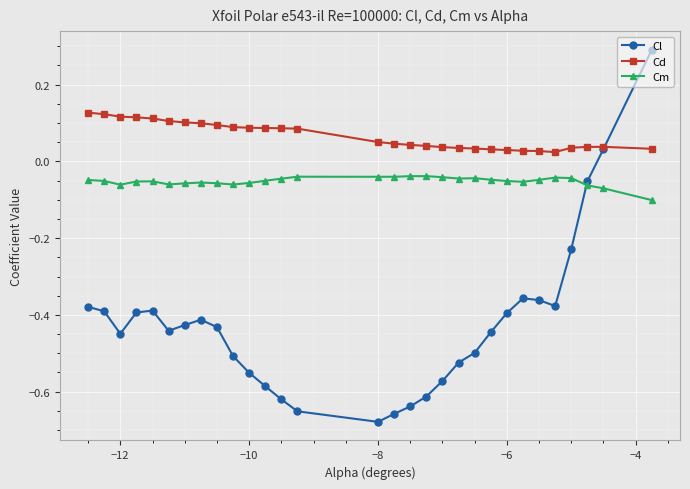

What is the greatest value displayed?

0.3